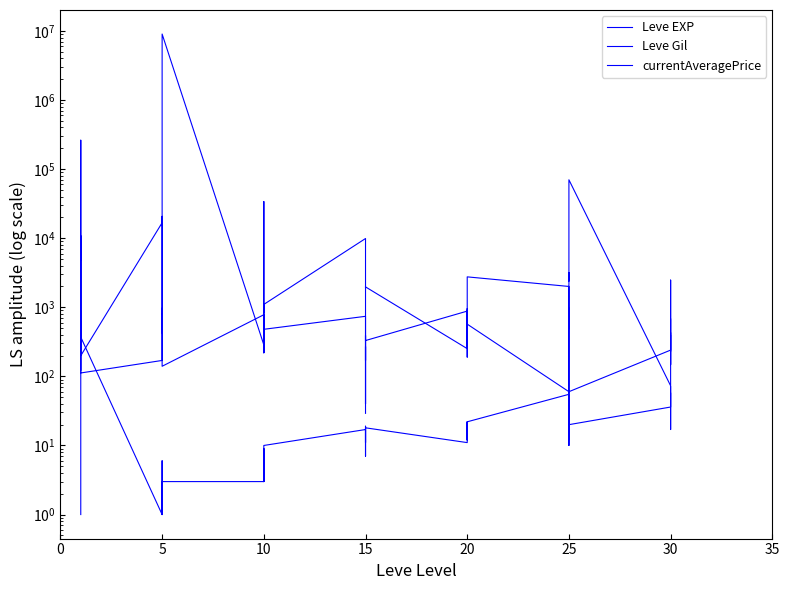

At which category does Leve EXP reach its first local valley?

15